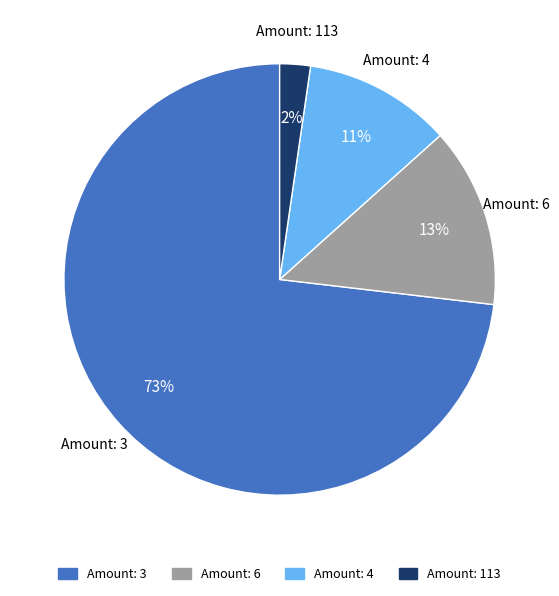

Does any single category account for the majority?

Yes